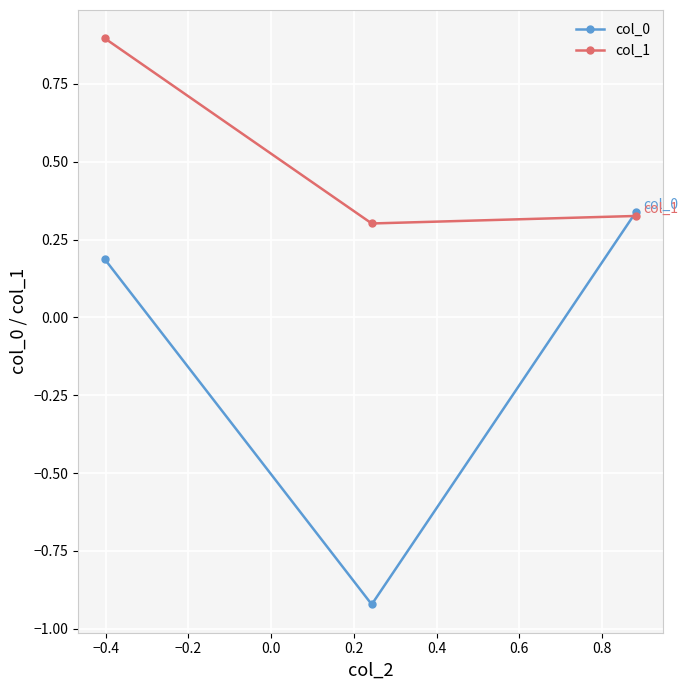

Which series has the largest total across all categories?

col_1